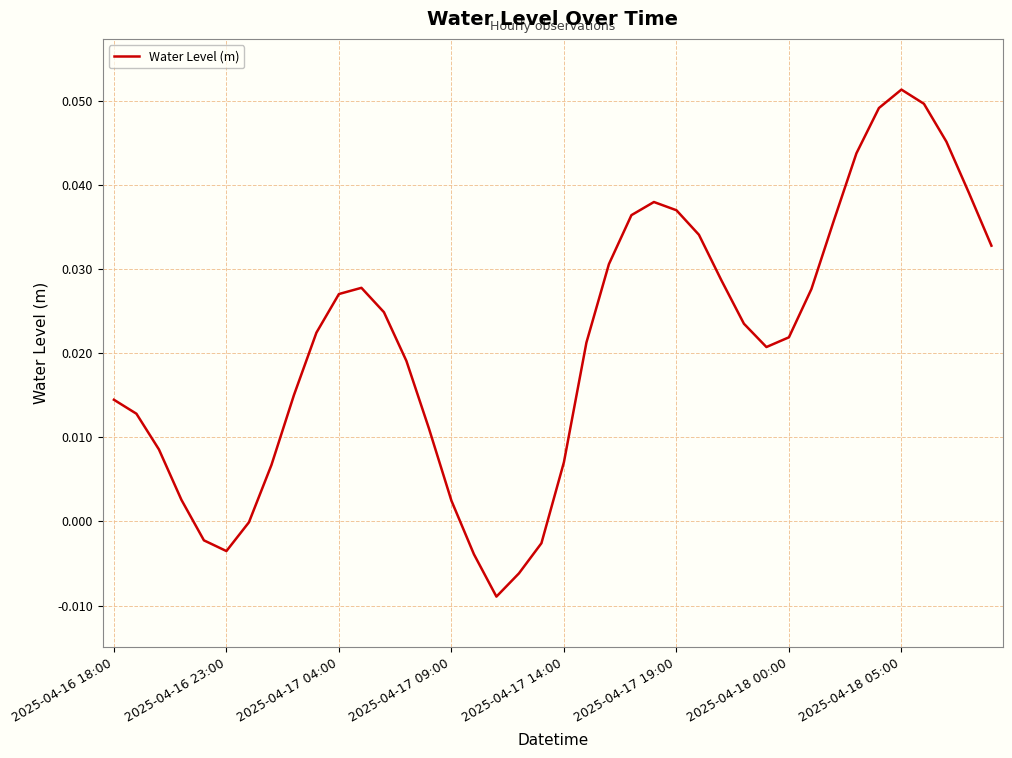

What is the greatest value displayed?

0.1